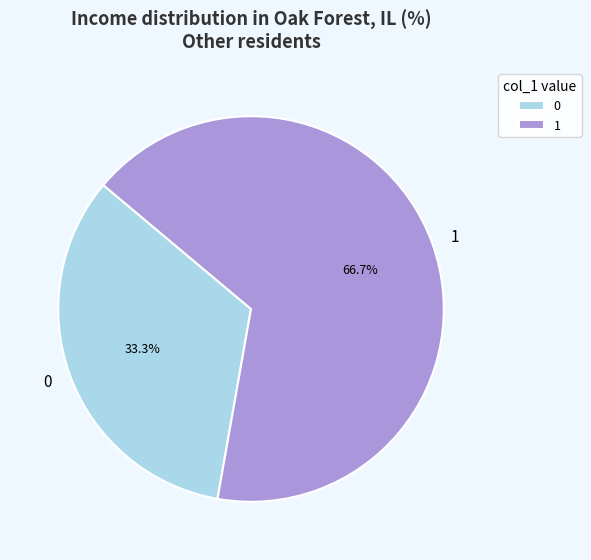

What is the majority slice?

1